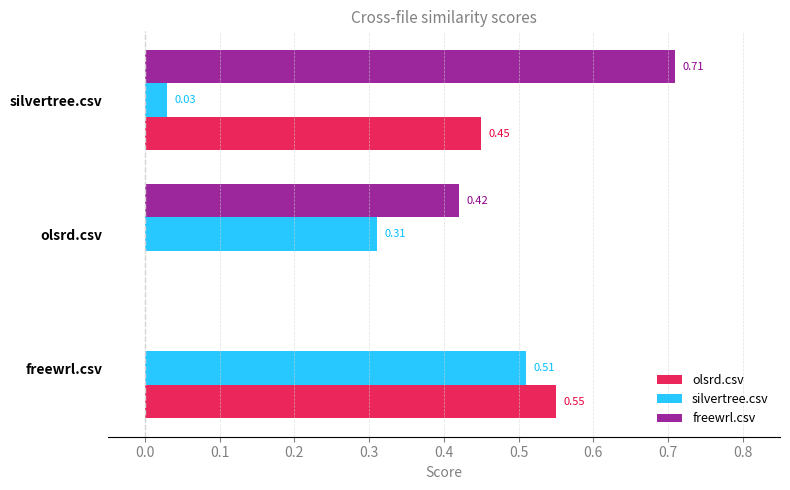

What is the total value across all series at silvertree.csv?

1.2